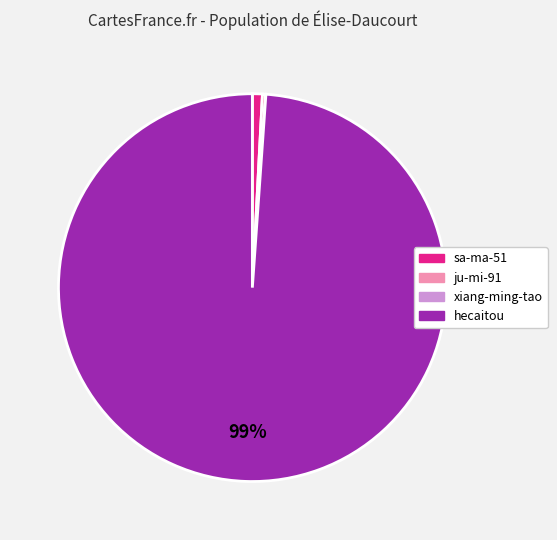

Is the sum of hecaitou and sa-ma-51 greater than half?

Yes